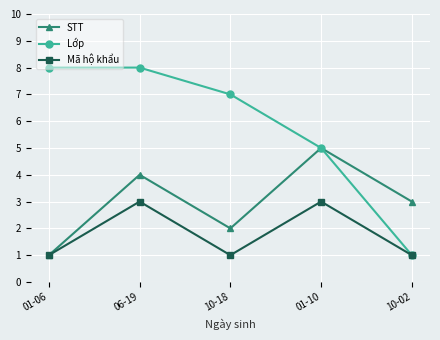

How many values in the Lớp series are below 7?

2